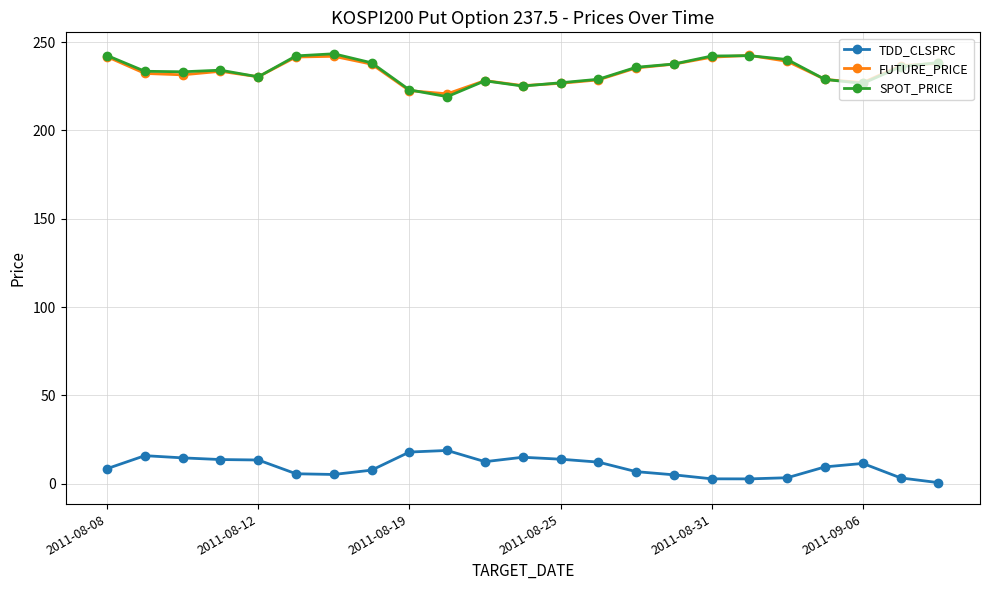

True or false: TDD_CLSPRC and FUTURE_PRICE cross at least once.

False